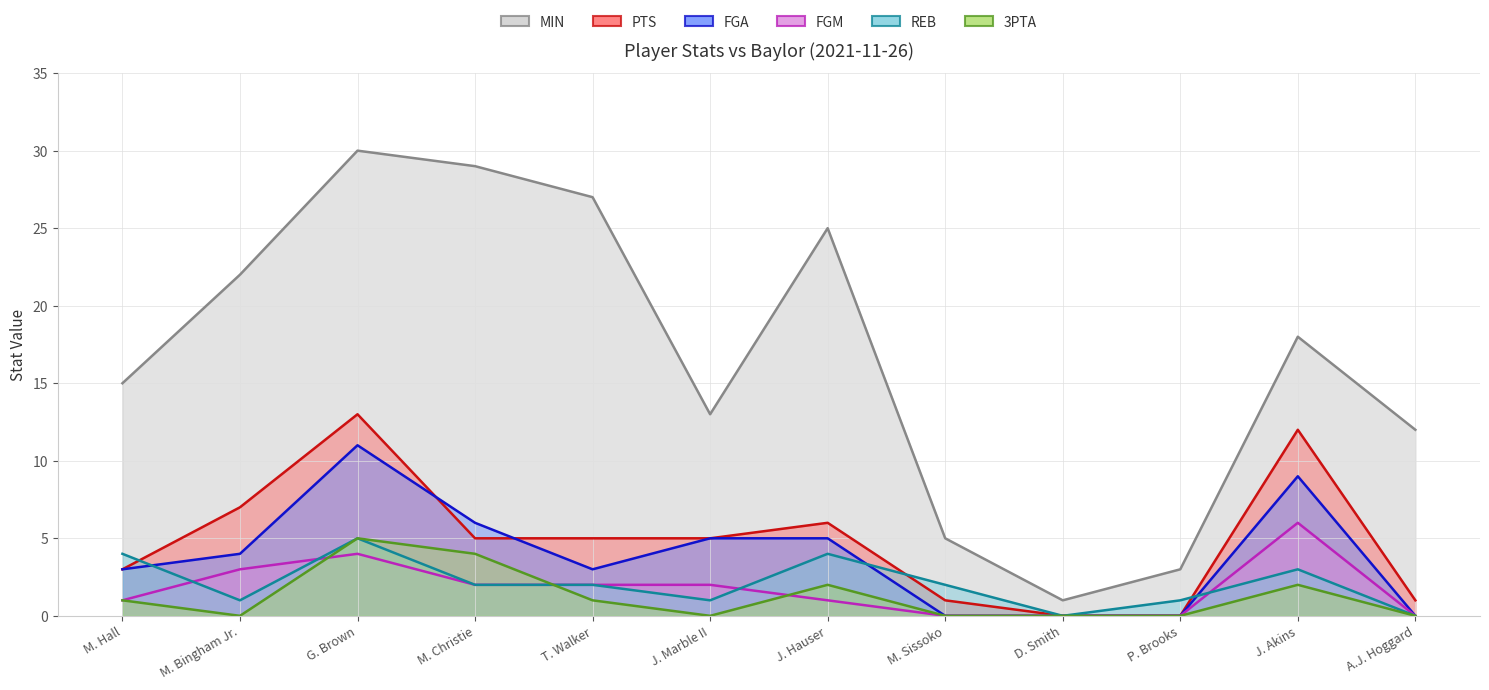

At which label does 3PTA first exceed 1?

G. Brown